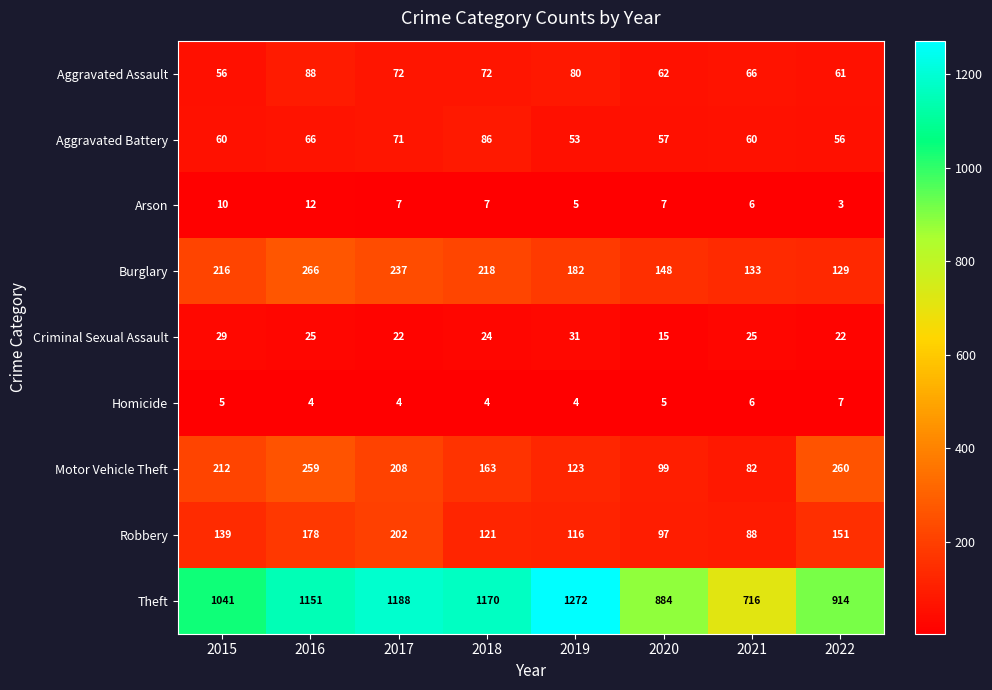

Which series has the largest total across all categories?

Theft